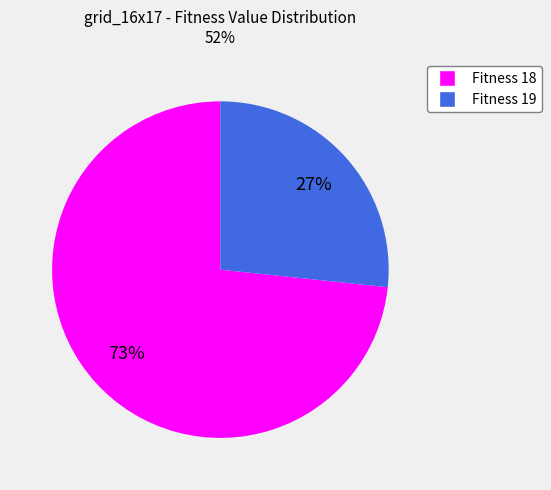

Is it true that Fitness 18 is 67% of the pie?

False